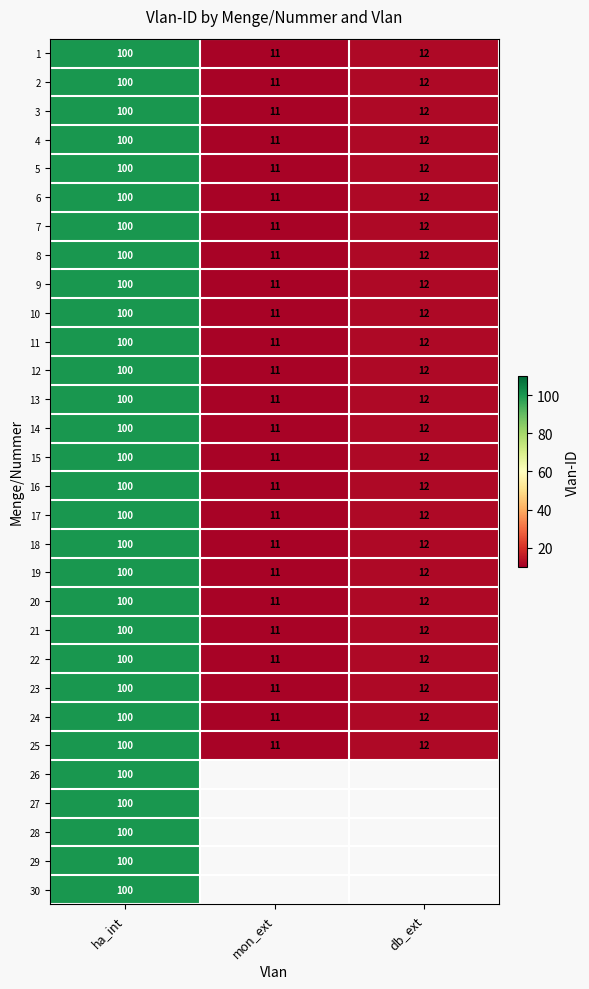

Is the value of 22 at ha_int greater than the value of 21 at db_ext?

Yes